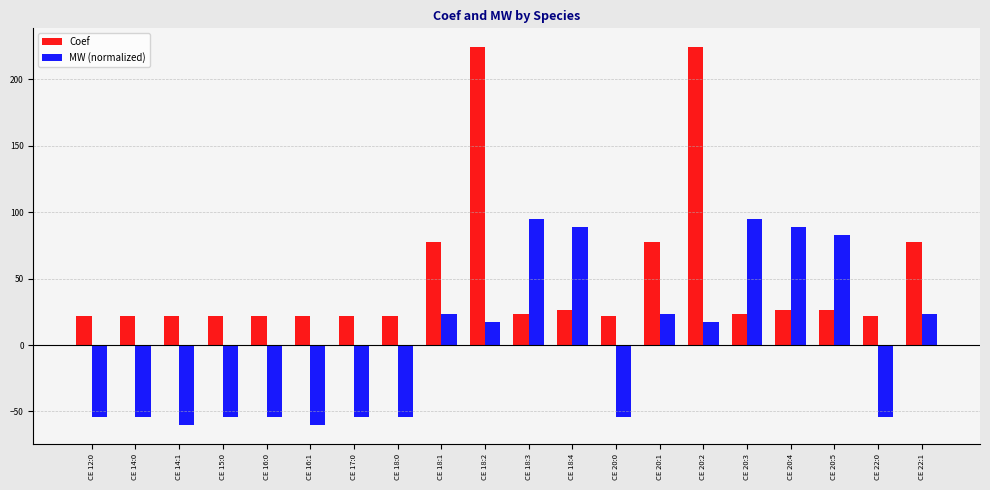

What is the highest value of the MW (normalized) series?

94.9